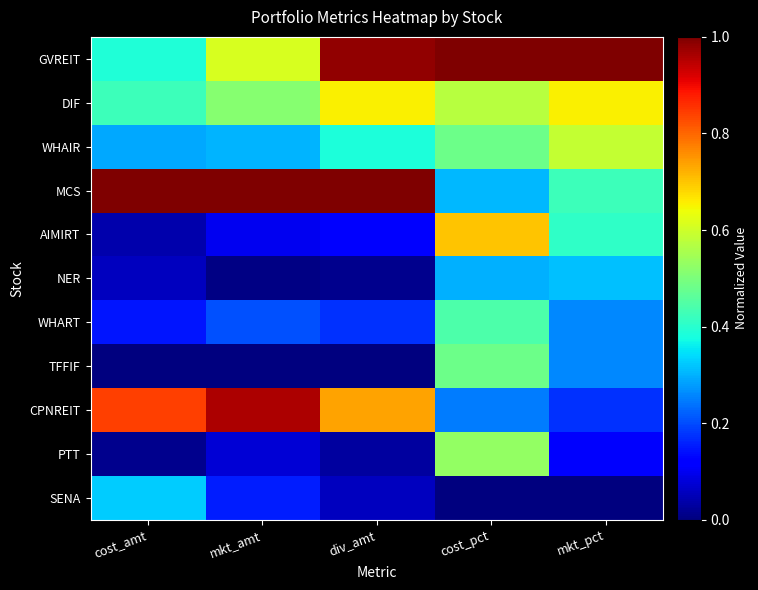

Reading right to left, extract all data points from this chart.

GVREIT: mkt_pct=1.0	cost_pct=1.0	div_amt=1.0	mkt_amt=0.6	cost_amt=0.4
DIF: mkt_pct=0.7	cost_pct=0.6	div_amt=0.7	mkt_amt=0.5	cost_amt=0.4
WHAIR: mkt_pct=0.6	cost_pct=0.5	div_amt=0.4	mkt_amt=0.3	cost_amt=0.3
MCS: mkt_pct=0.4	cost_pct=0.3	div_amt=1.0	mkt_amt=1.0	cost_amt=1.0
AIMIRT: mkt_pct=0.4	cost_pct=0.7	div_amt=0.1	mkt_amt=0.1	cost_amt=0.0
NER: mkt_pct=0.3	cost_pct=0.3	div_amt=0.0	mkt_amt=0.0	cost_amt=0.1
WHART: mkt_pct=0.3	cost_pct=0.4	div_amt=0.2	mkt_amt=0.2	cost_amt=0.1
TFFIF: mkt_pct=0.3	cost_pct=0.5	div_amt=0.0	mkt_amt=0.0	cost_amt=0.0
CPNREIT: mkt_pct=0.2	cost_pct=0.2	div_amt=0.7	mkt_amt=1.0	cost_amt=0.8
PTT: mkt_pct=0.1	cost_pct=0.5	div_amt=0.0	mkt_amt=0.1	cost_amt=0.0
SENA: mkt_pct=0.0	cost_pct=0.0	div_amt=0.1	mkt_amt=0.2	cost_amt=0.3